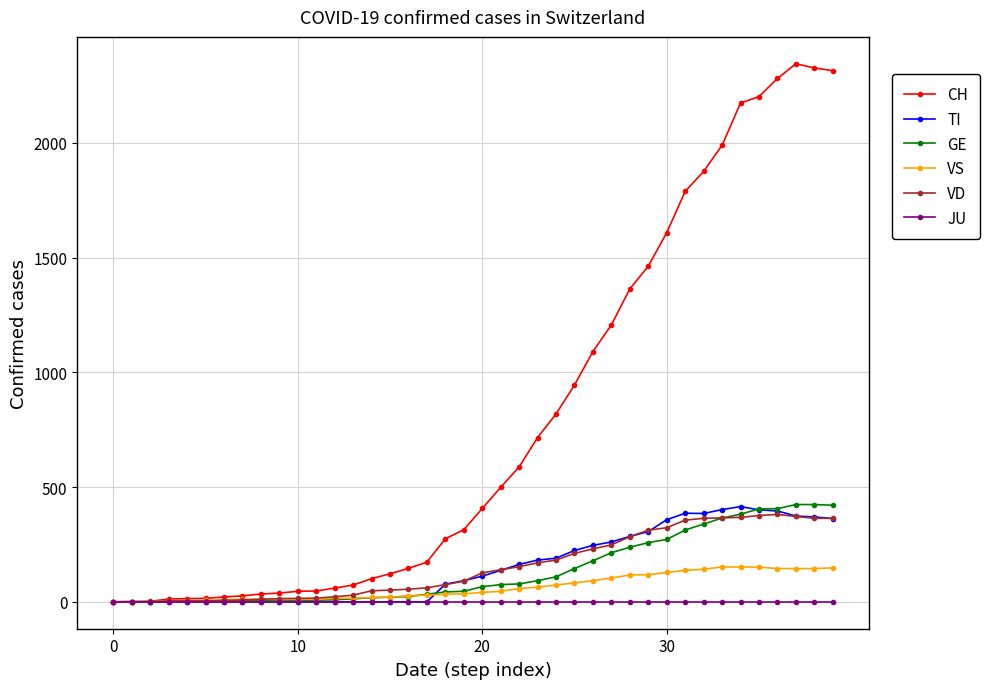

True or false: TI has more than 0 interior local peaks.

True